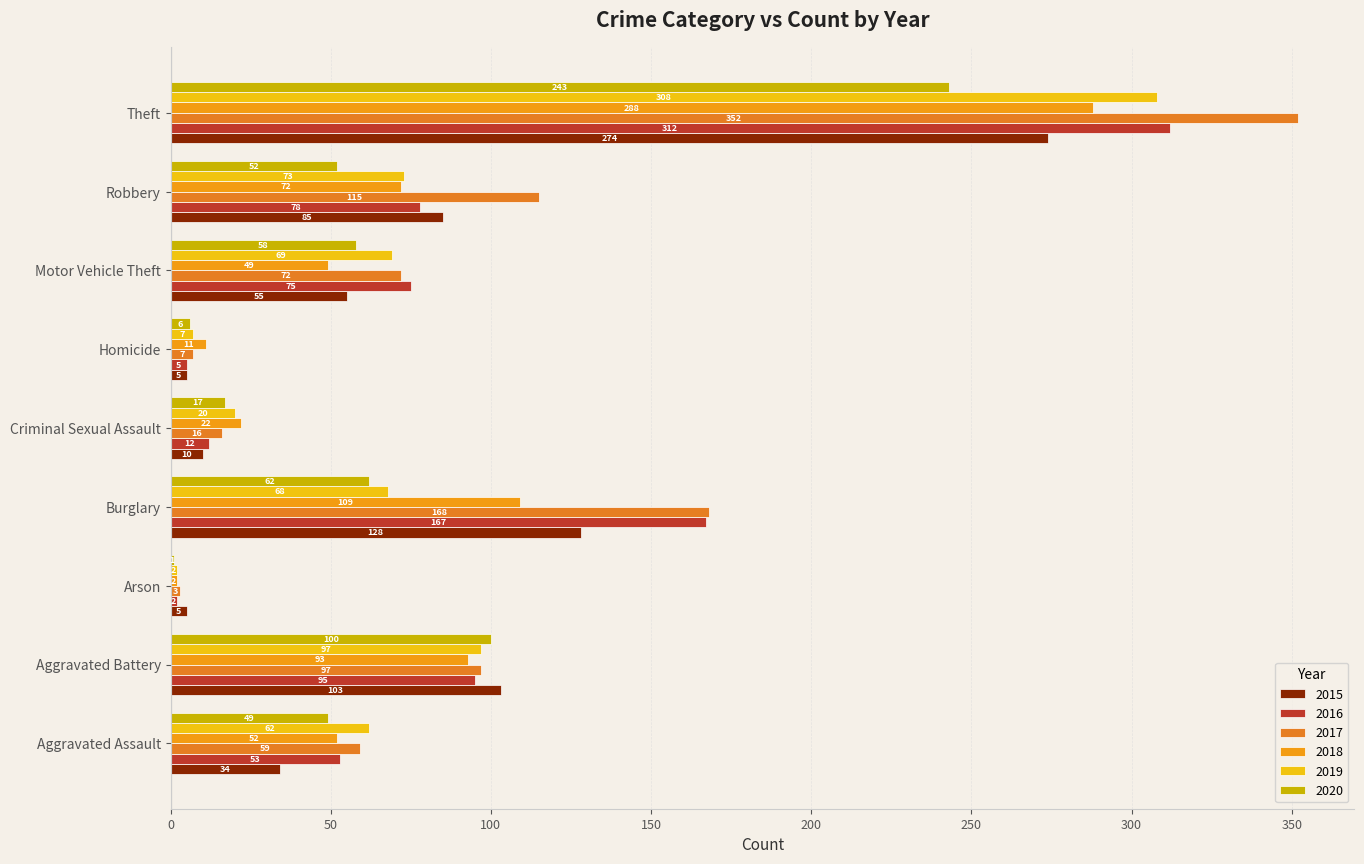

Which has a higher value, Burglary or Theft?

Theft